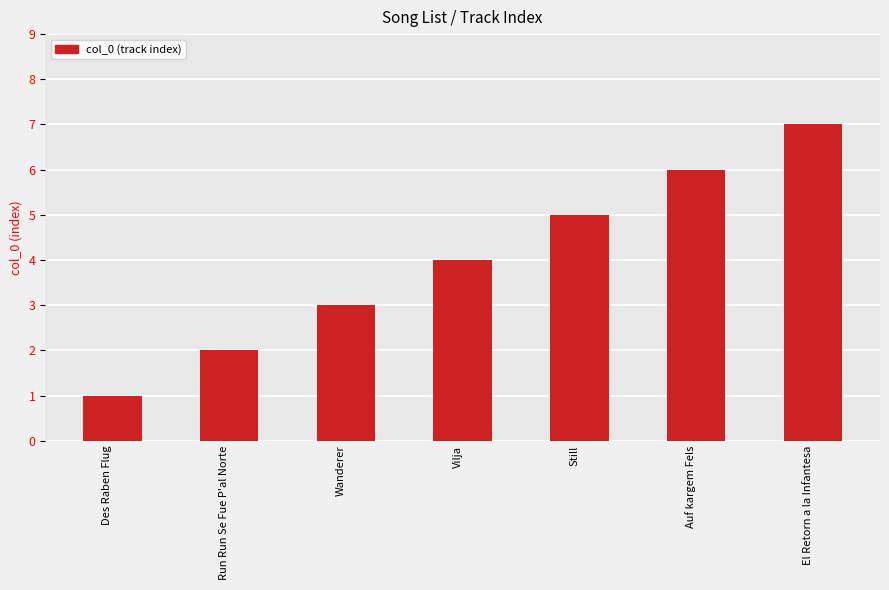

How many bars are there in total?

7